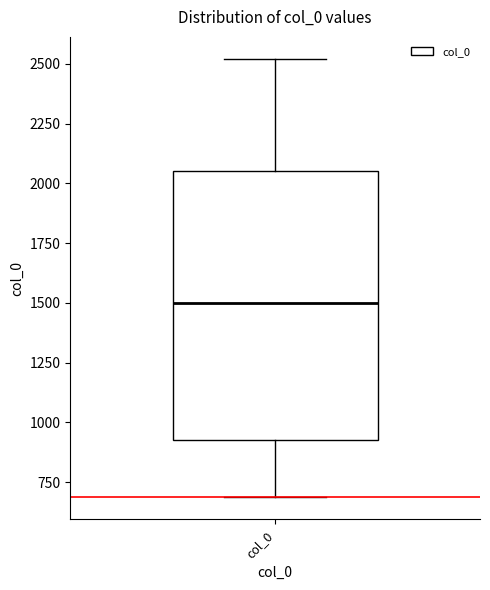

Read this box plot against the y-axis: the position of the median line, the range covered by the box, and the ends of both whiskers. The values are not printed on the chart, so give them approximately, as read against the axis.

median 1500, box 900 to 2050, whiskers 700 to 2500